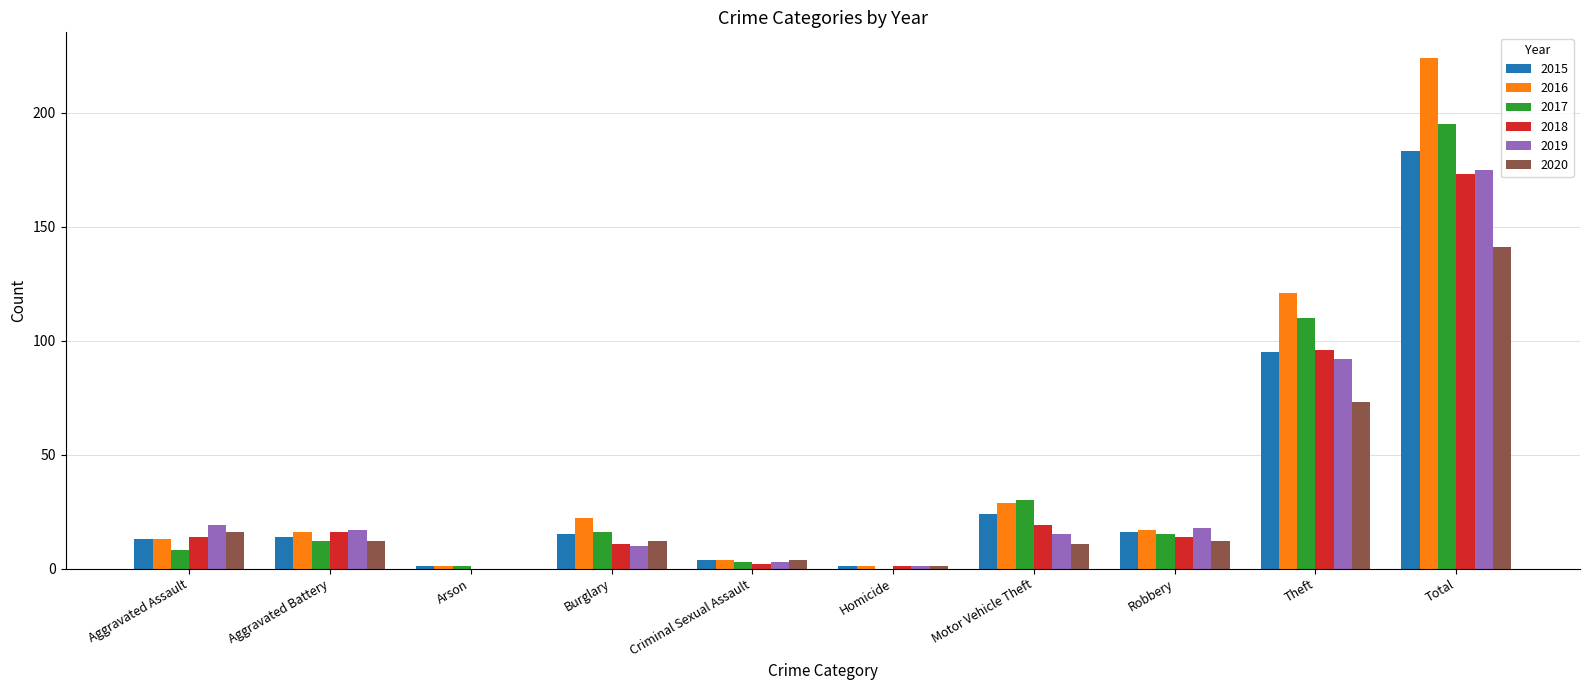

What are all the series names shown in the legend?

2015, 2016, 2017, 2018, 2019, 2020